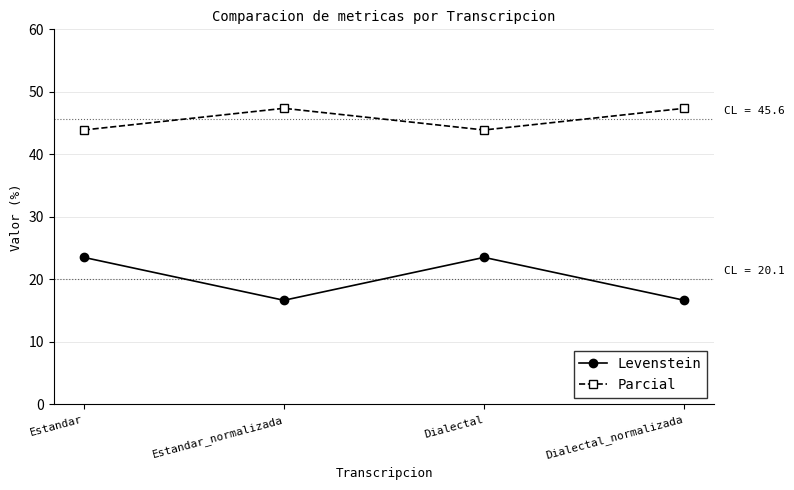

Reading right to left, list all the values displayed in this chart.

Levenstein: 16.7	23.5	16.7	23.5
Parcial: 47.4	43.9	47.4	43.9